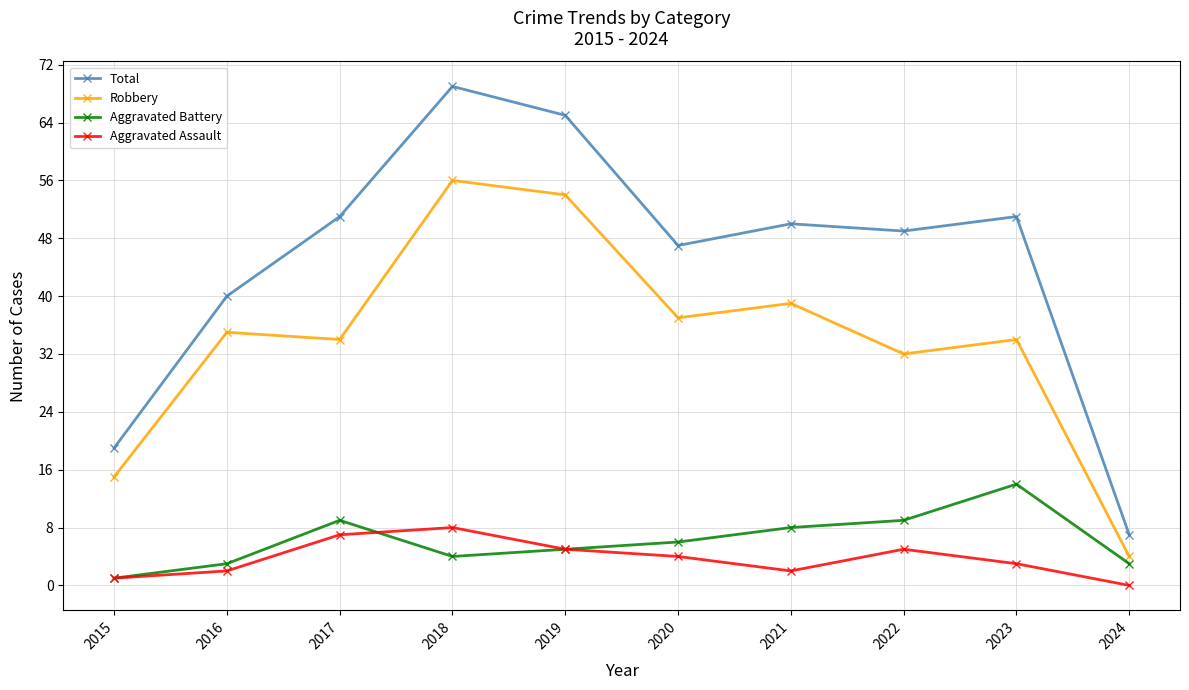

How many lines are shown in the chart?

4